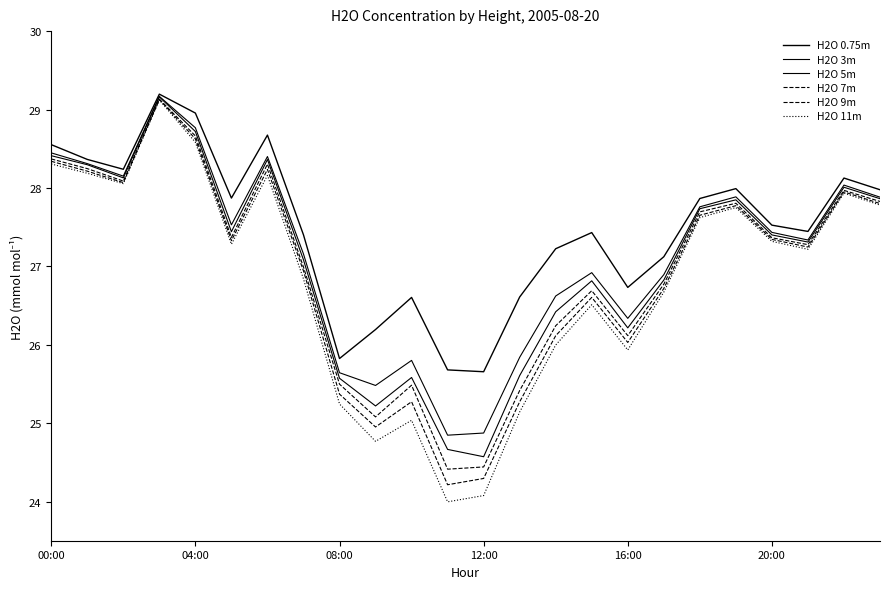

Does the chart have visible grid lines?

No